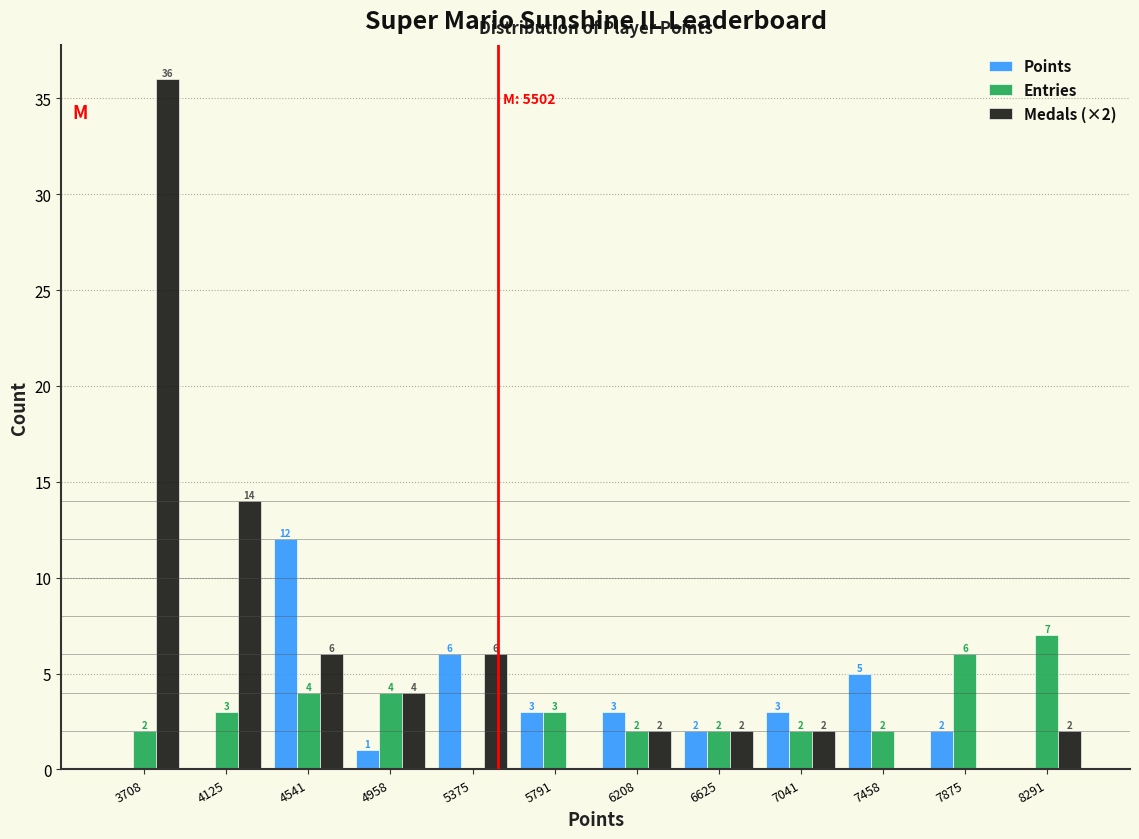

In the Medals (×2) series, which range on the x-axis has the tallest bar?

3500 to 3900